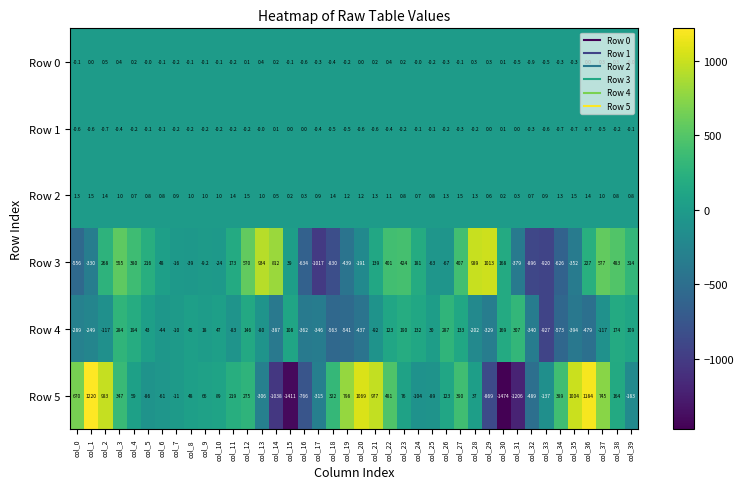

Which category has the lowest value across all series?

col_30